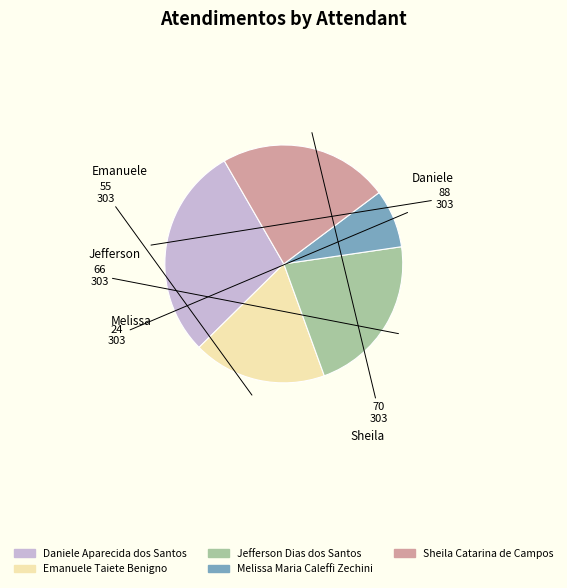

Which has a higher value, Emanuele Taiete Benigno or Daniele Aparecida dos Santos?

Daniele Aparecida dos Santos